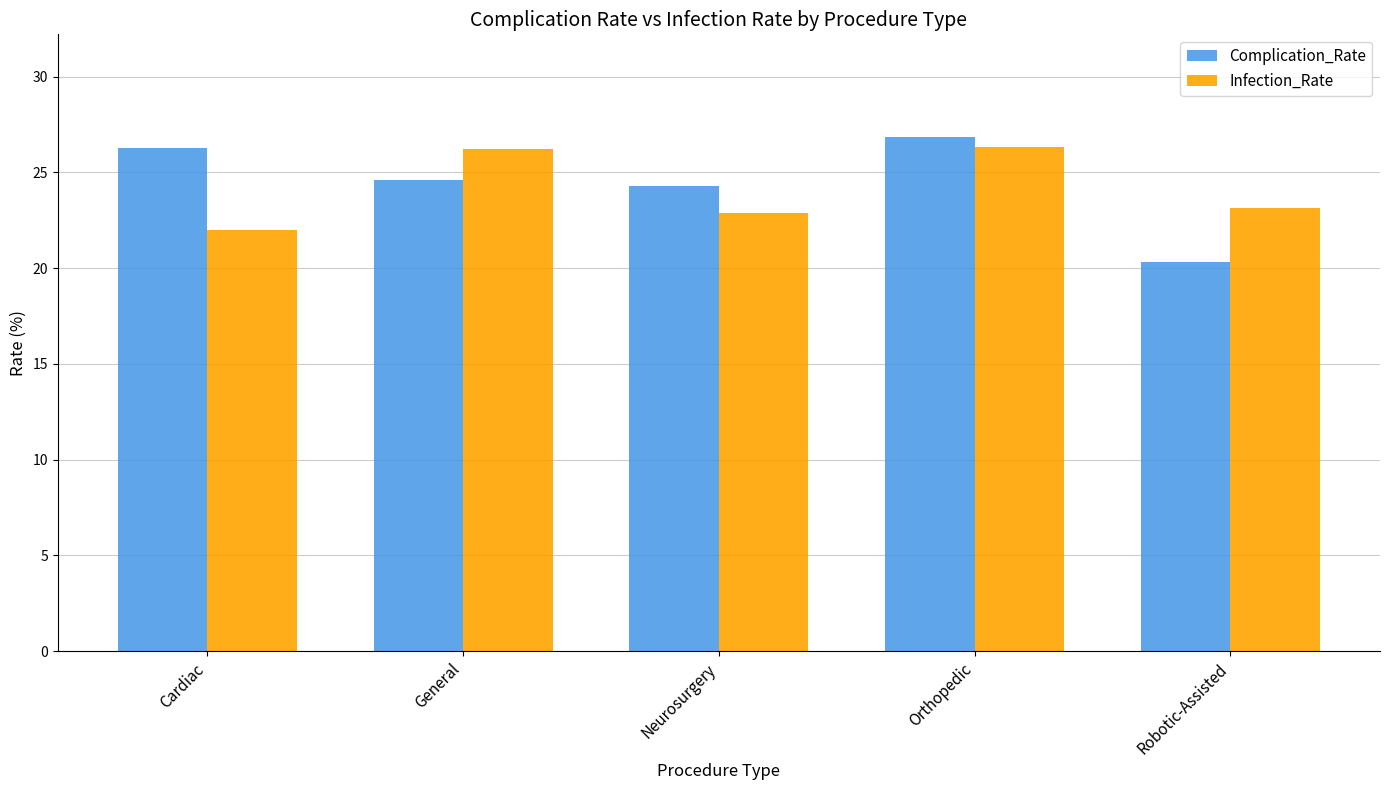

What is the label of the 2nd bar from the left?

General